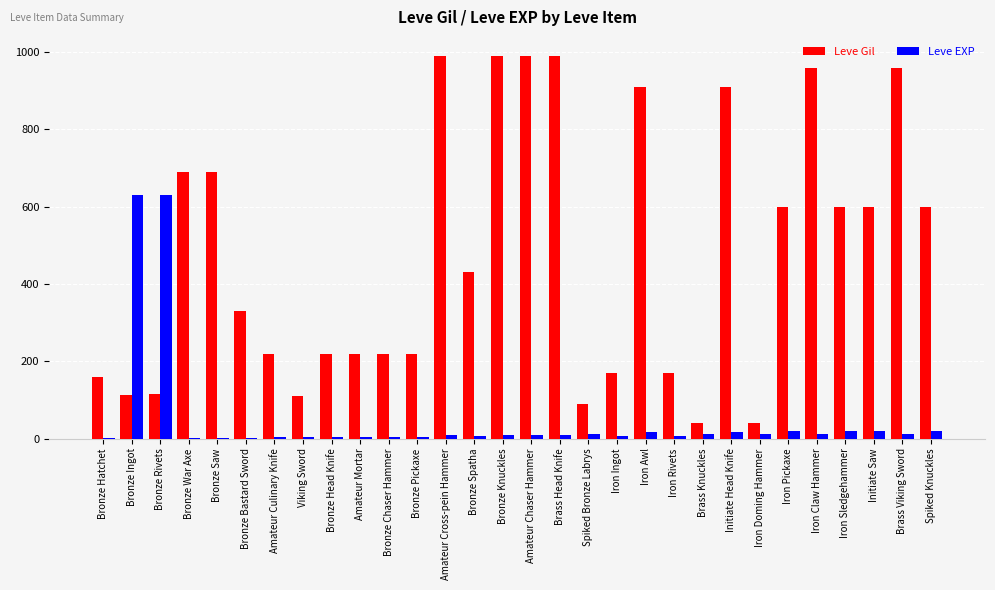

Count the number of categories in the chart.

30